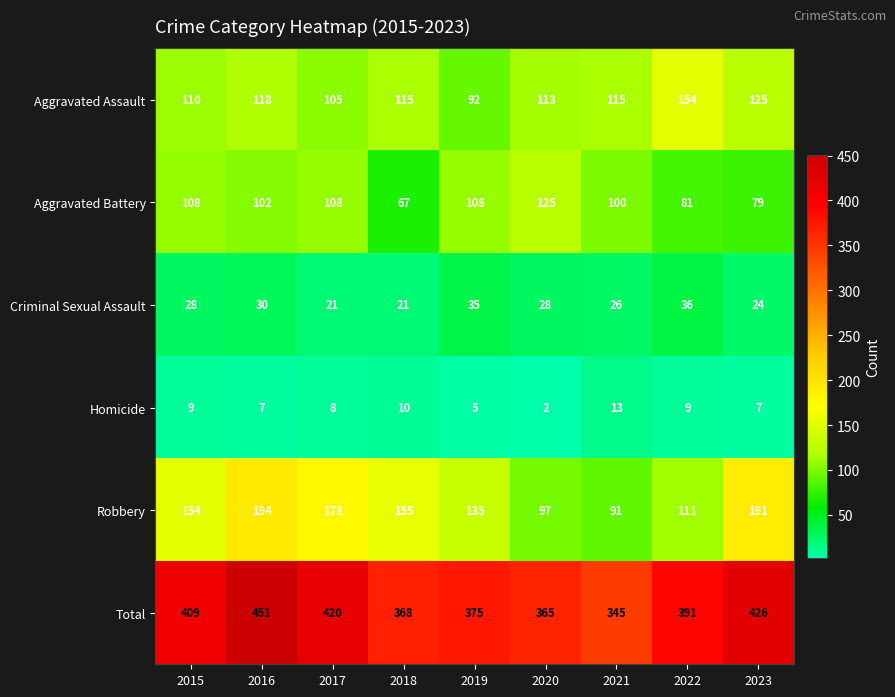

What is the sum of the Homicide values at 2020 and 2016?

9